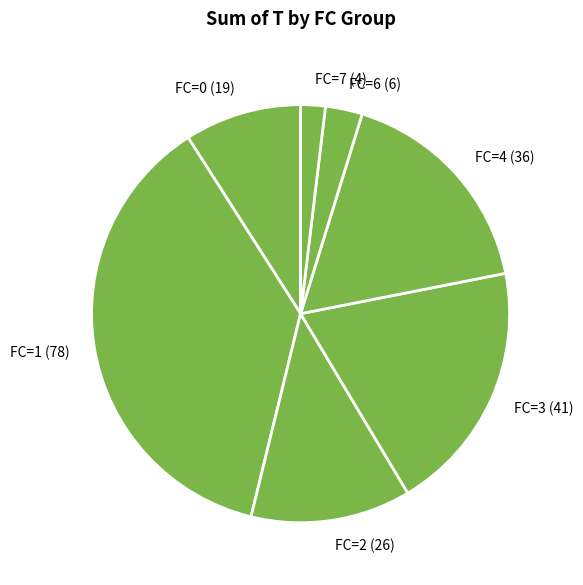

What is the largest slice in the pie chart?

FC=1 (78)